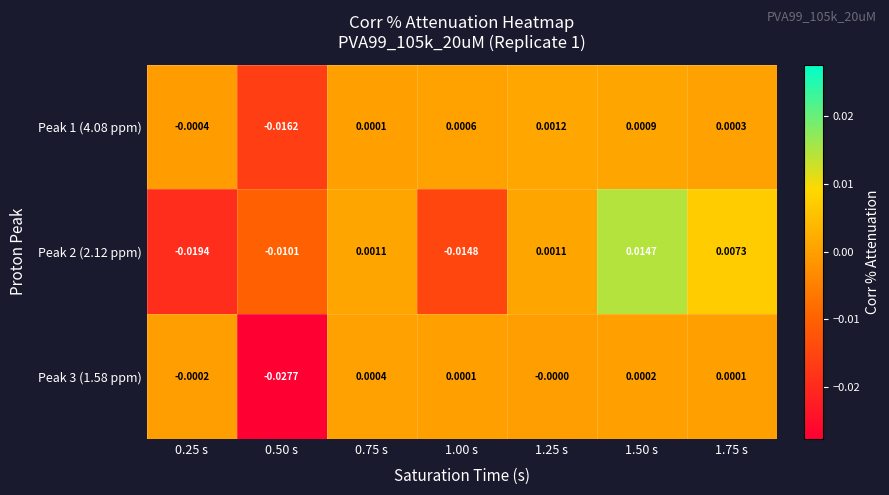

Is the value of Peak 1 (4.08 ppm) at 0.50 s greater than the value of Peak 3 (1.58 ppm) at 1.25 s?

No